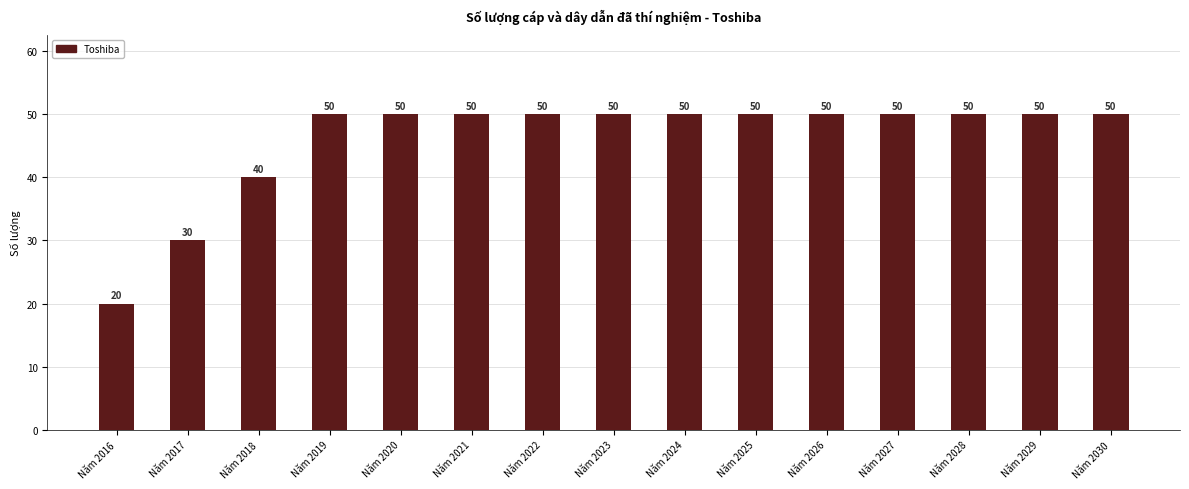

How many data points does each series have?

15